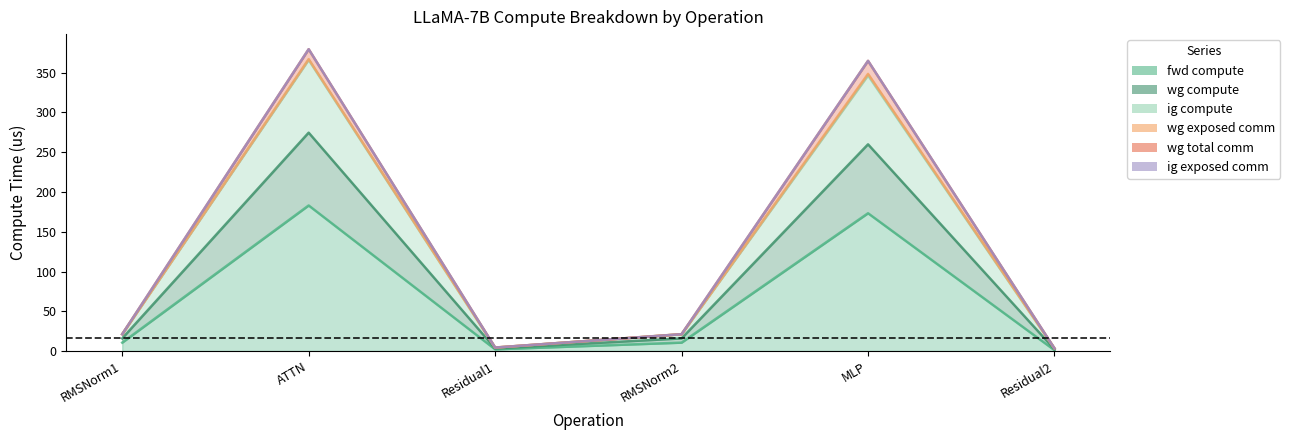

The ig compute series shows 3.3 at Residual2. True or false?

True